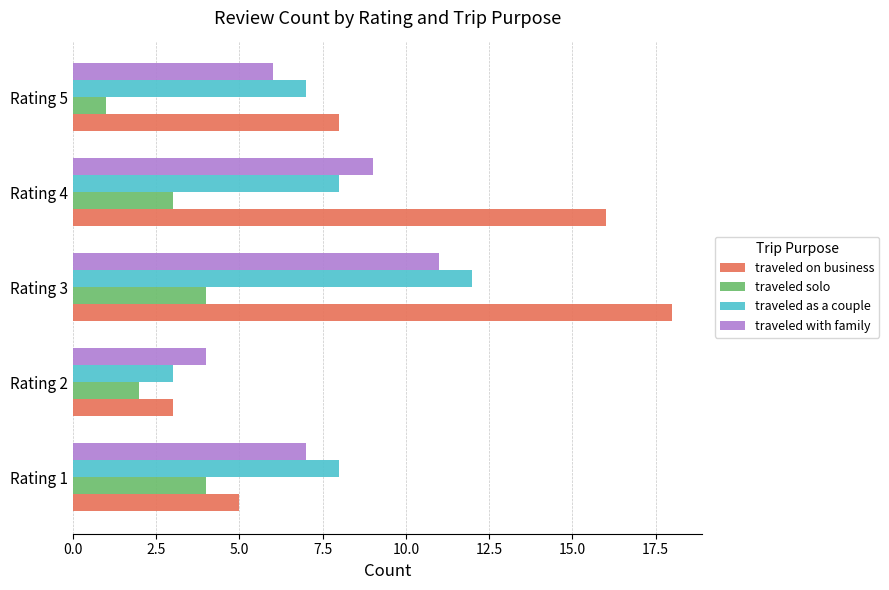

Is the value of traveled with family at Rating 5 greater than the value of traveled on business at Rating 3?

No